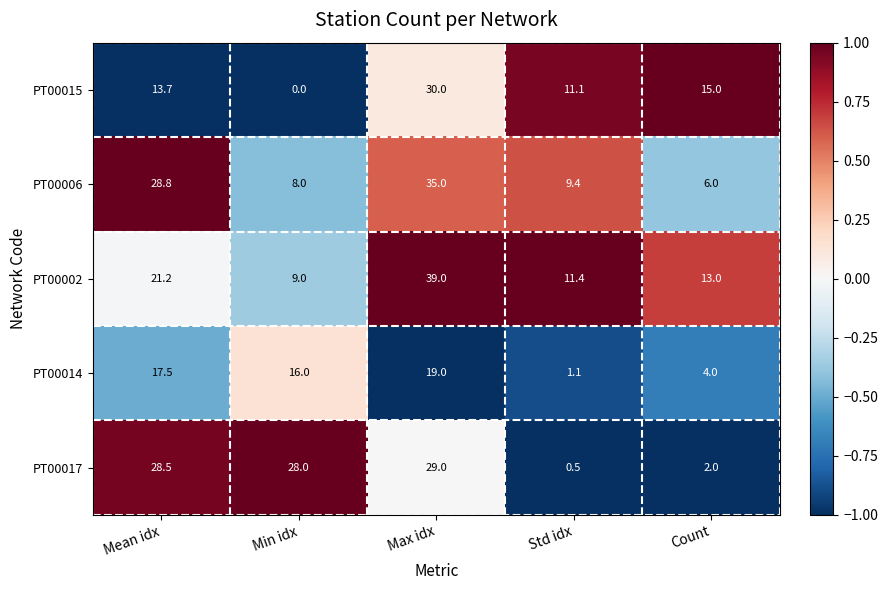

List the series in order of their peak value, highest first.

PT00002, PT00006, PT00015, PT00017, PT00014